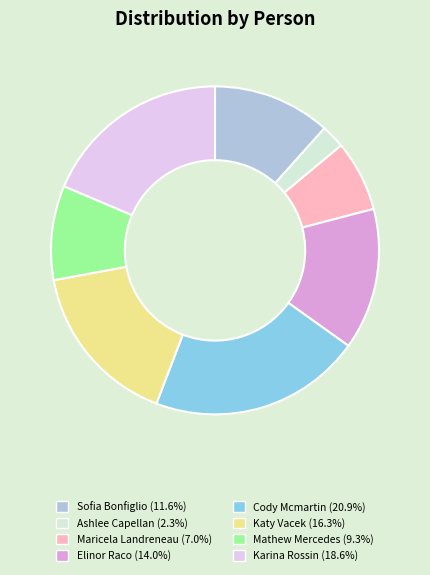

Is there a majority slice in this chart?

No